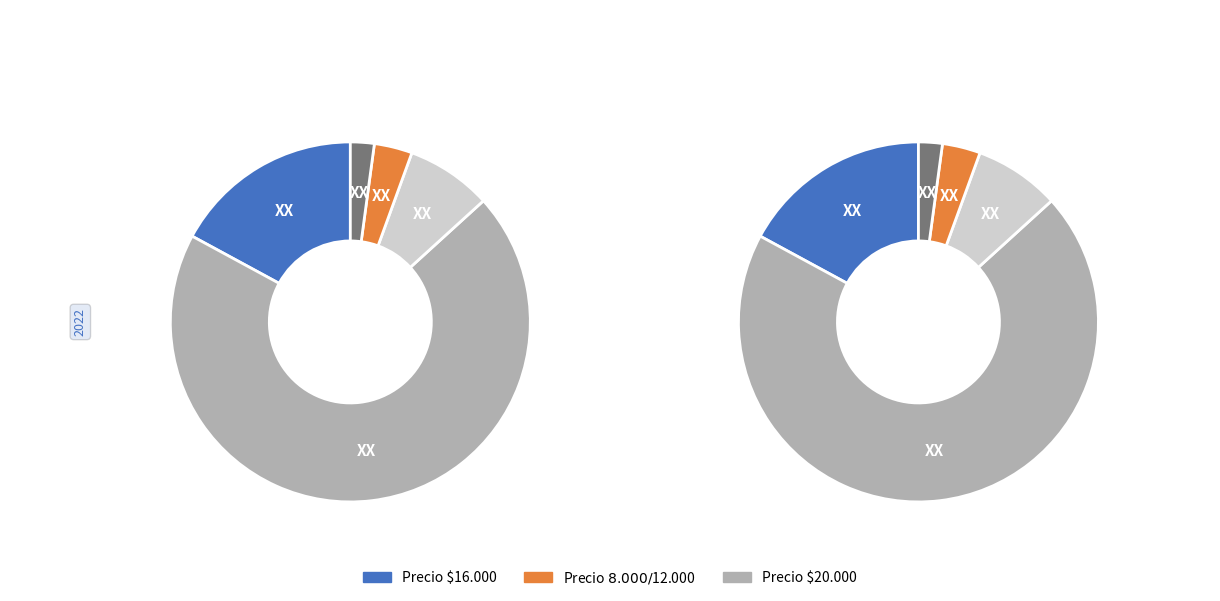

Is 50 the majority of the pie?

No